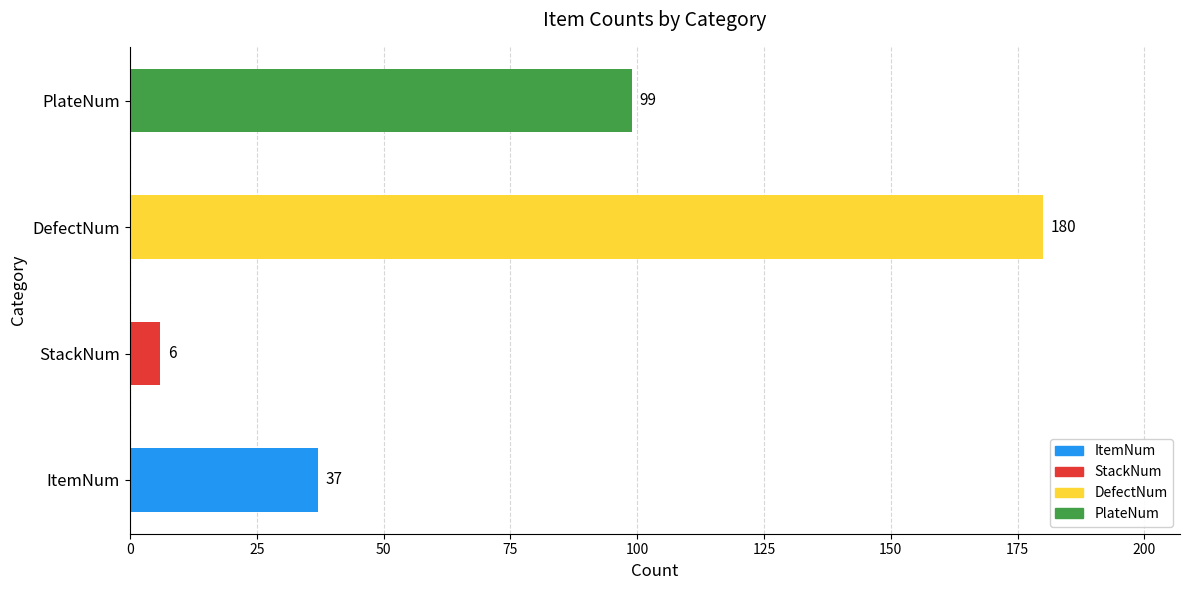

How many values are below 99?

2